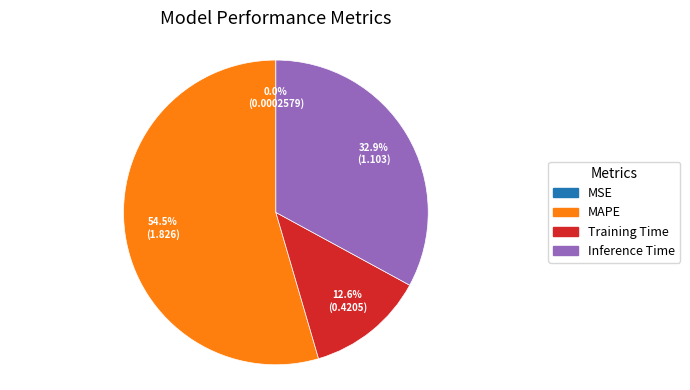

Which category has the biggest portion of the pie?

MAPE